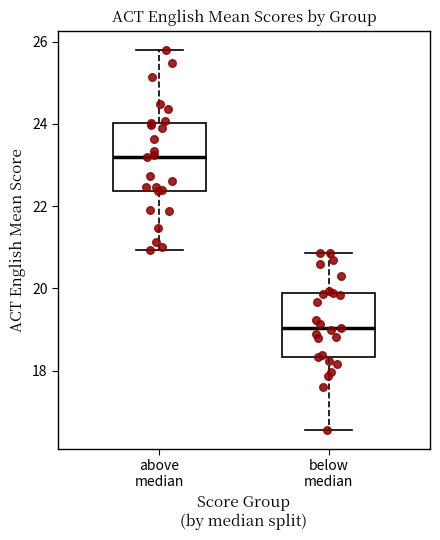

Where does the lower whisker of the box for below median end on the y-axis? The values are not printed on the chart, so give them approximately, as read against the axis.

16.6